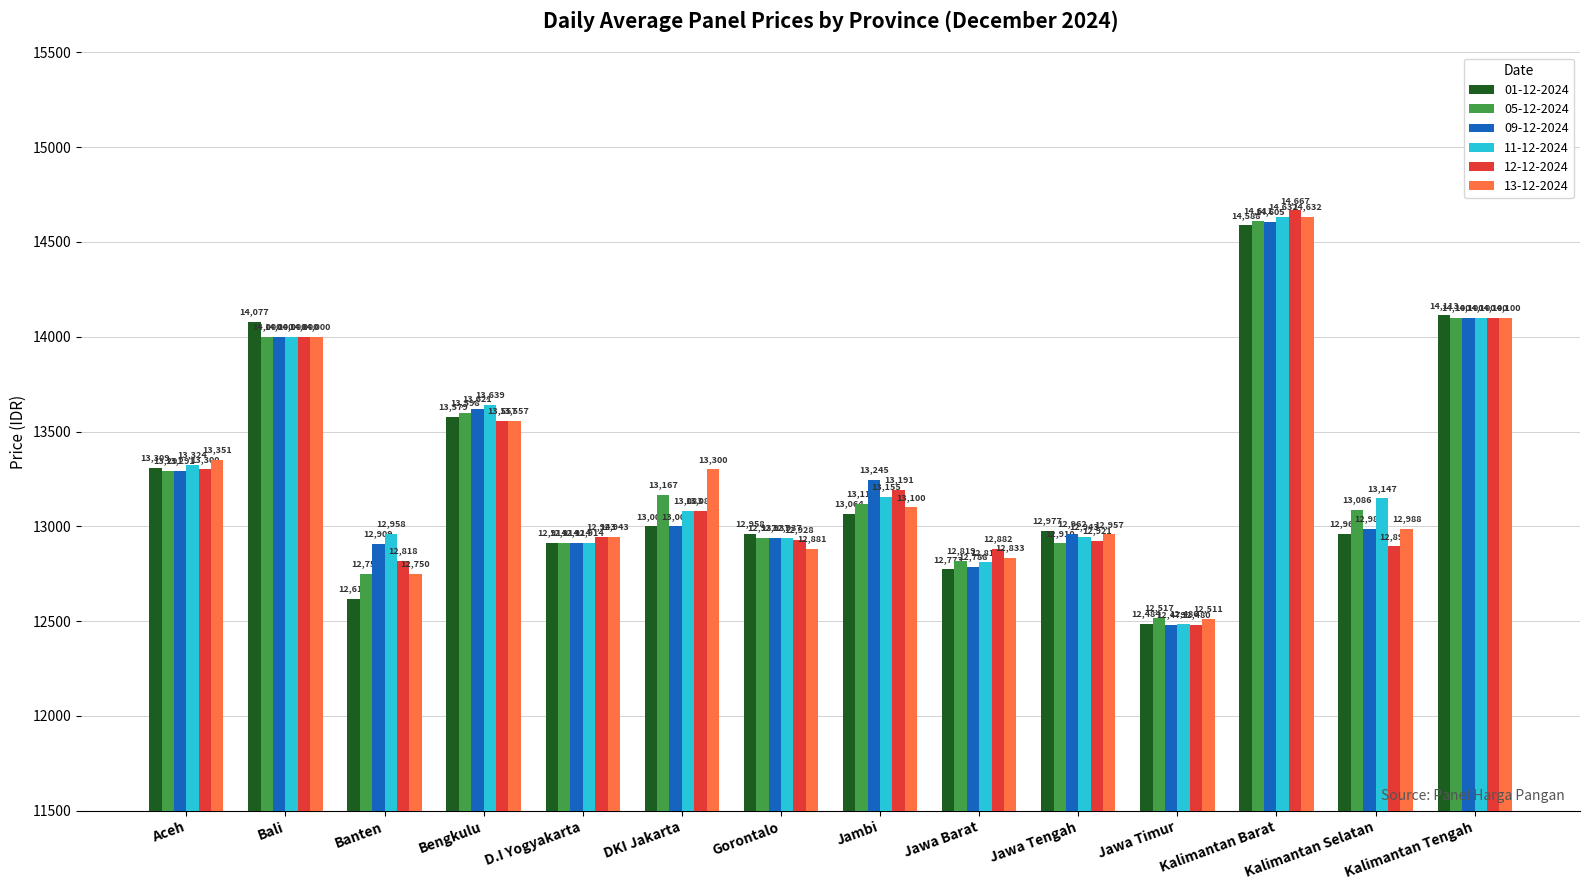

List the labels in order of 11-12-2024 value, largest first.

Kalimantan Barat, Kalimantan Tengah, Bali, Bengkulu, Aceh, Jambi, Kalimantan Selatan, DKI Jakarta, Banten, Jawa Tengah, Gorontalo, D.I Yogyakarta, Jawa Barat, Jawa Timur